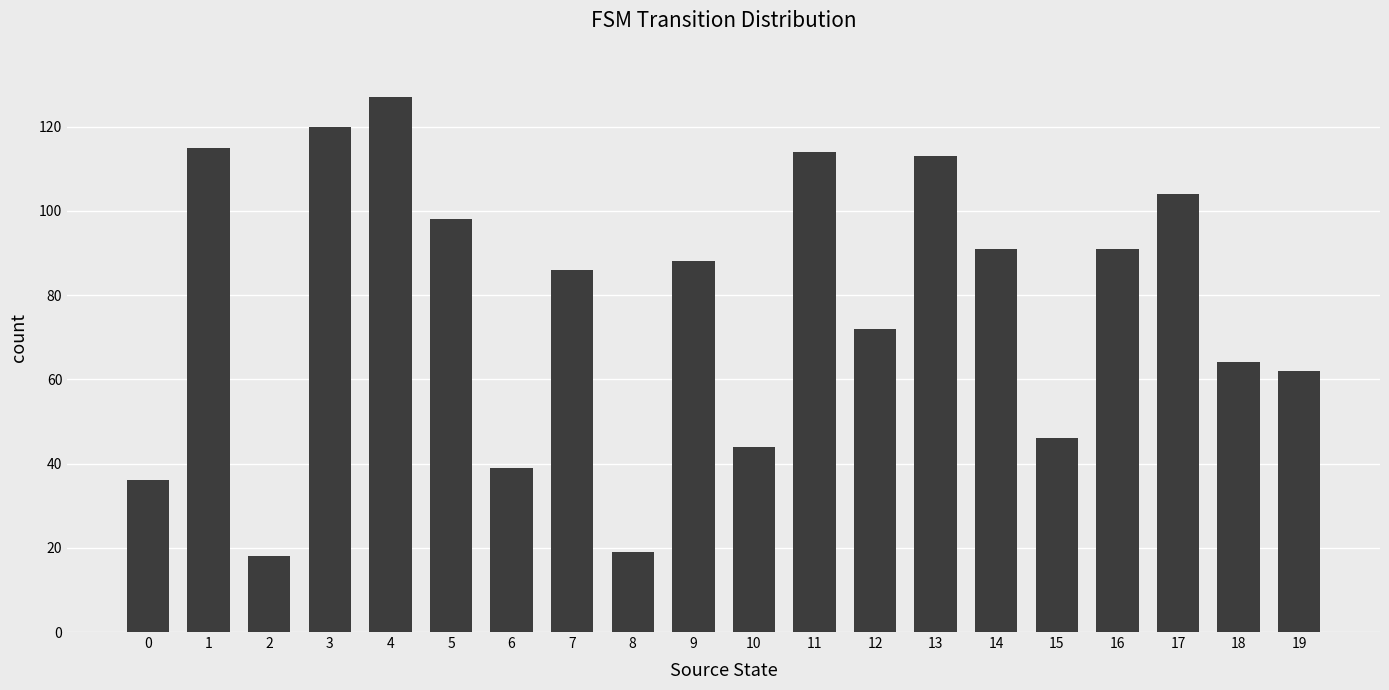

True or false: the data shows 88 at 9.

True